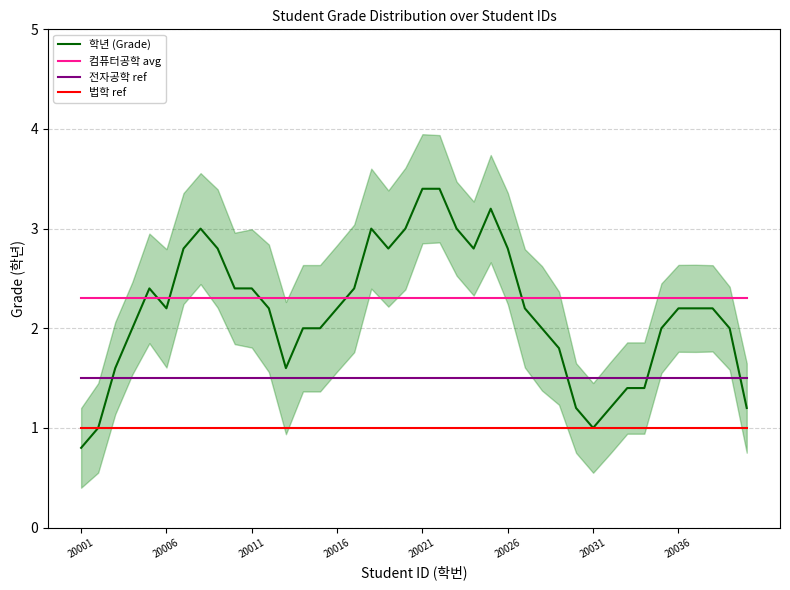

Rank the series at 24 from highest to lowest value.

학년 (Grade), 컴퓨터공학 avg, 전자공학 ref, 법학 ref